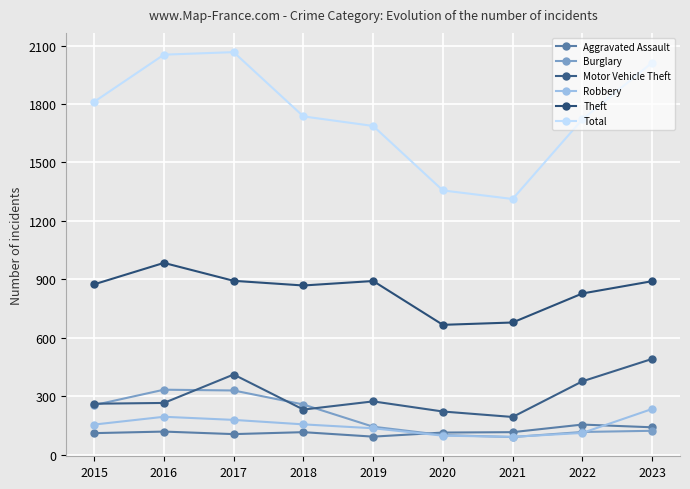

Which series has the largest total across all categories?

Total